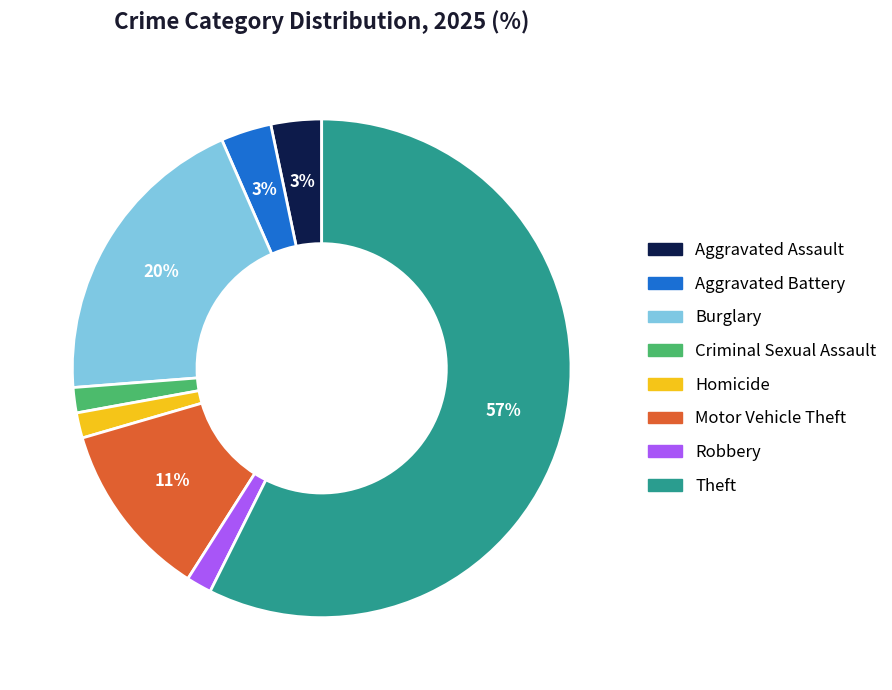

Between Criminal Sexual Assault and Burglary, which is larger?

Burglary